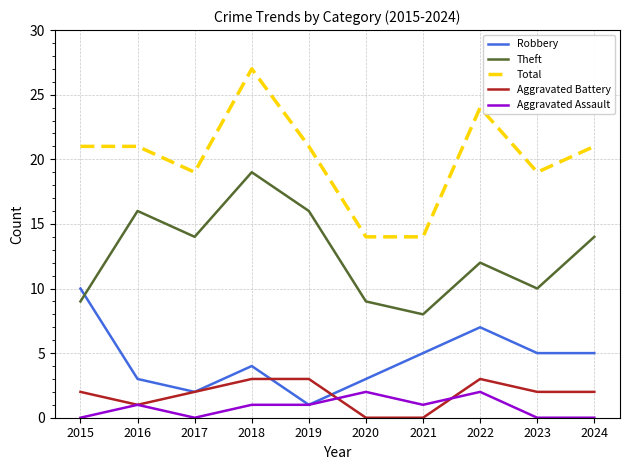

What is the difference between the second highest and minimum values in the Total series?

10